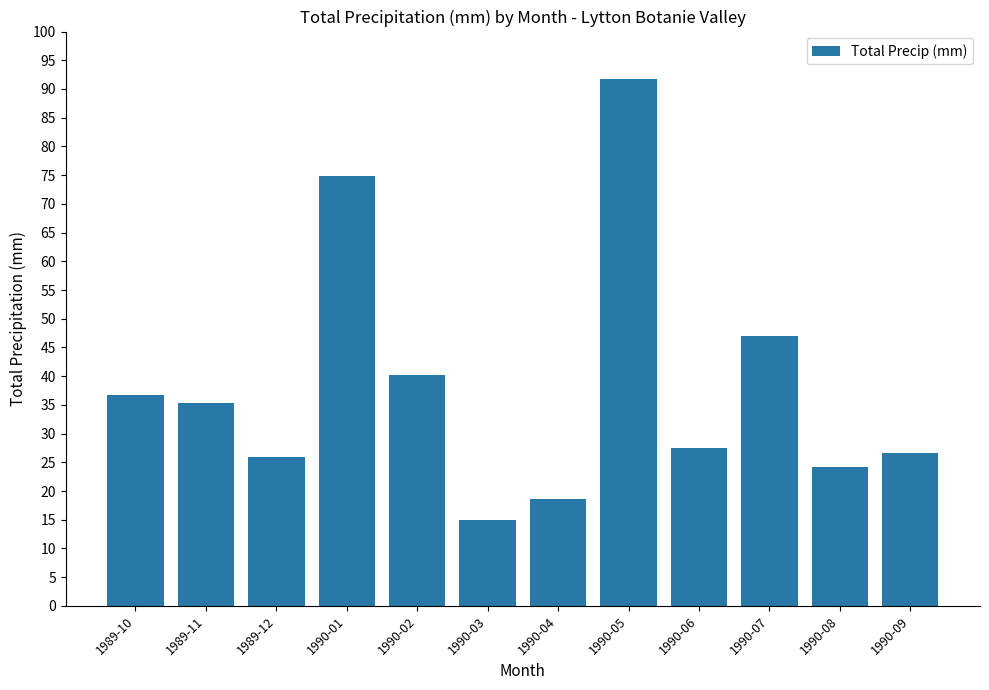

What is the value of the 12th bar from the left?

26.6